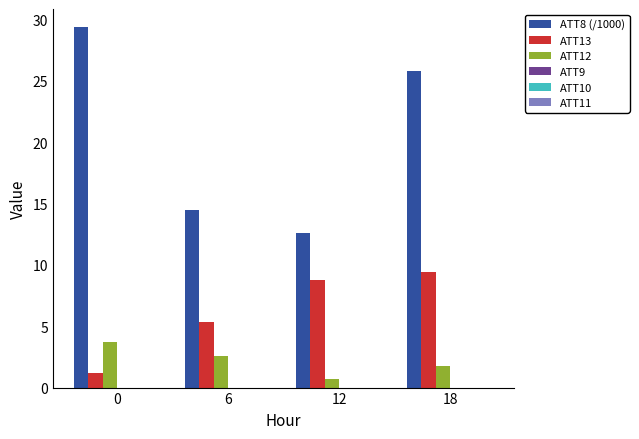

Rank the series at 18 from highest to lowest value.

ATT8 (/1000), ATT13, ATT12